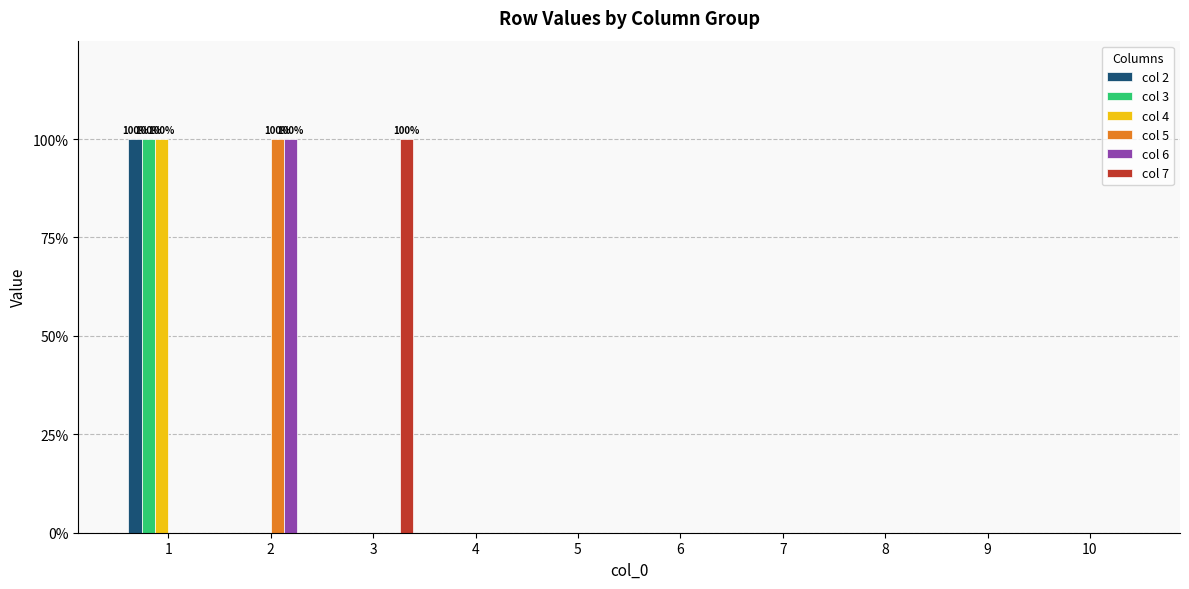

What are all the series names shown in the legend?

col 2, col 3, col 4, col 5, col 6, col 7